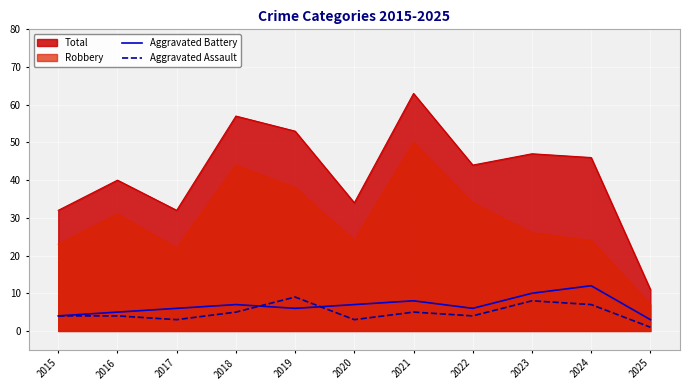

How many data points in Aggravated Battery are above 6?

5